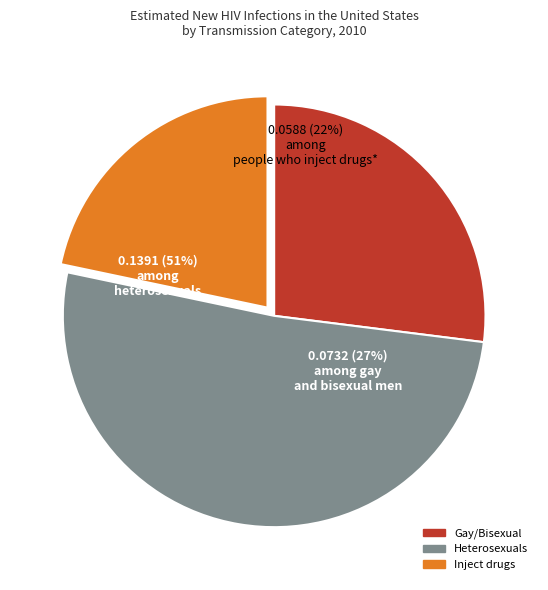

Does 8 account for over 50% of the chart?

No